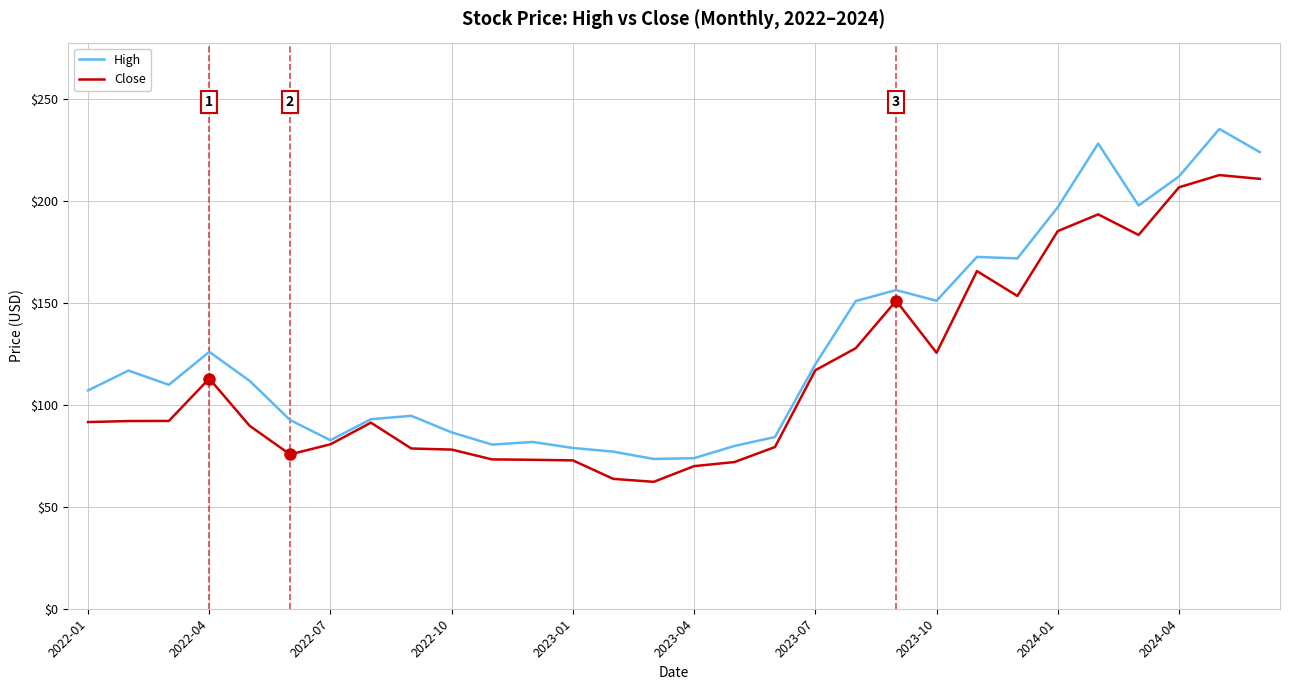

List the series in order of their peak value, highest first.

High, Close